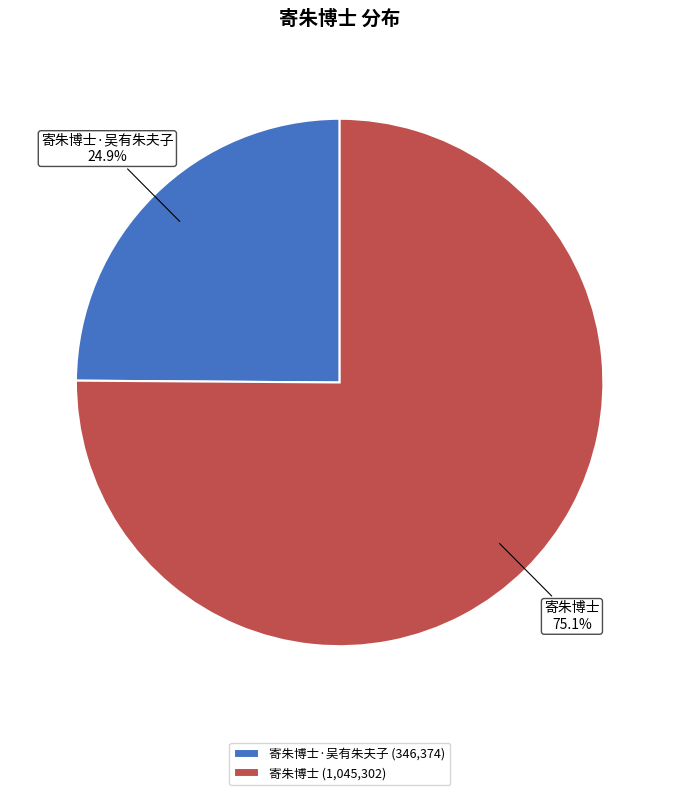

Which has a higher value, 寄朱博士 or 寄朱博士·吴有朱夫子?

寄朱博士